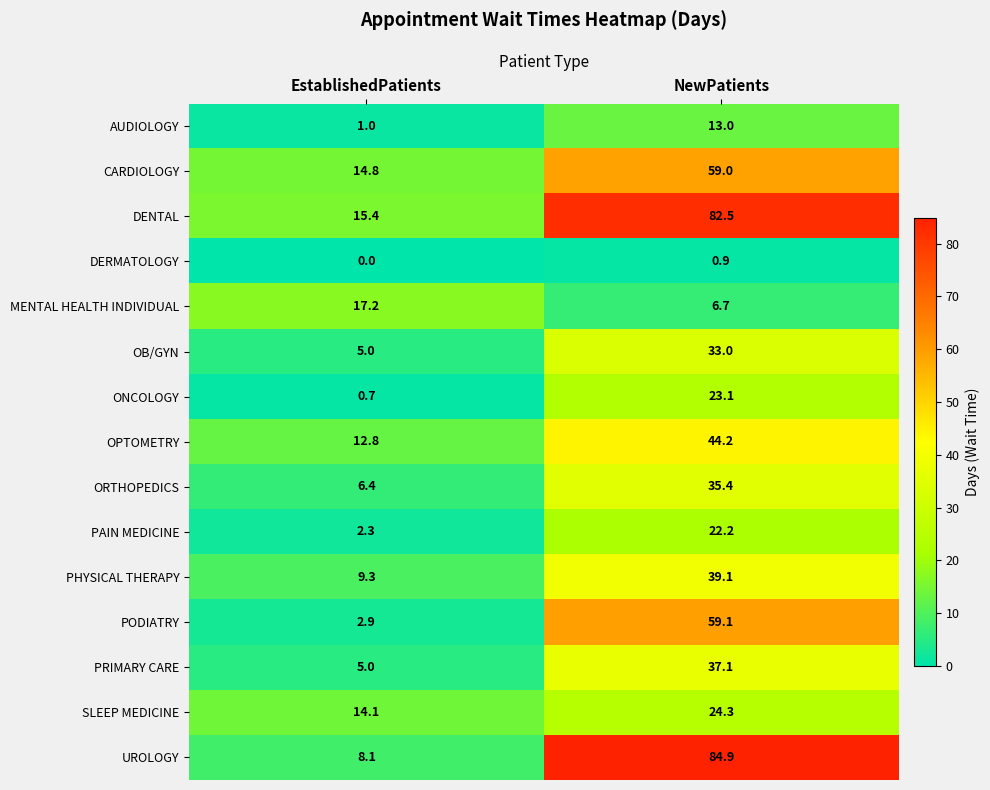

Which series has the largest range (max minus min)?

UROLOGY